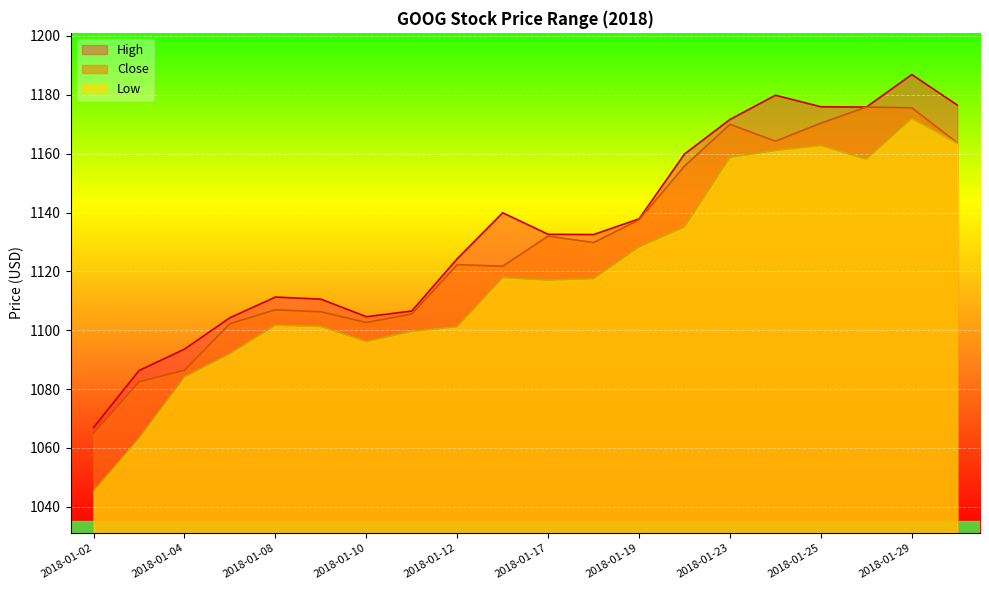

At how many categories does at least one series exceed 1087?

18